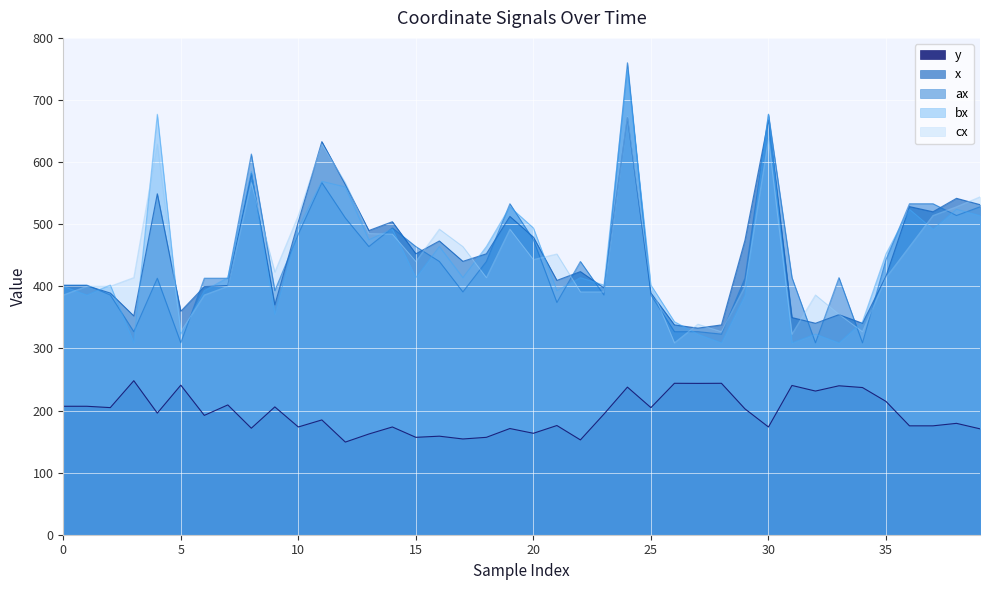

How many values in the ax series are below 414?

19